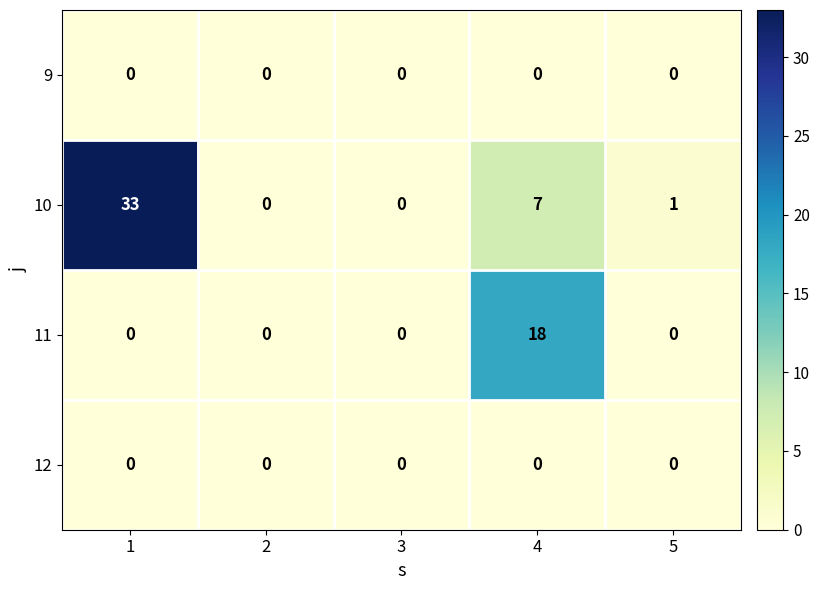

The 10 series shows 1 at 5. True or false?

True